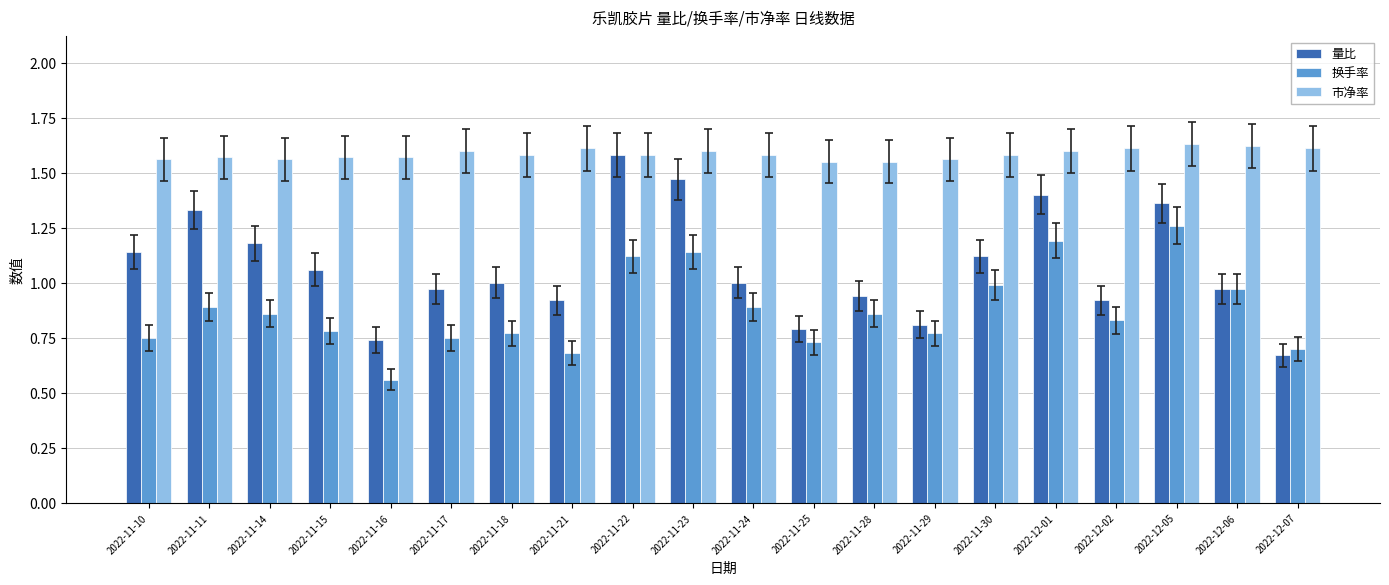

What is the label of the 2nd bar from the right?

2022-12-06